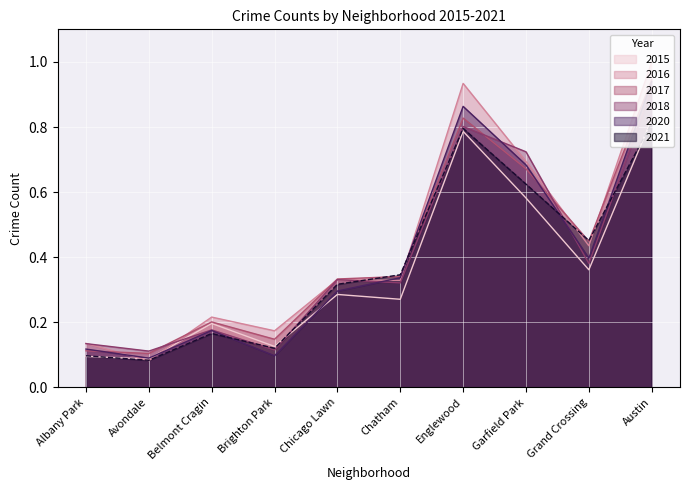

What is the total value across all series at Avondale?

0.6